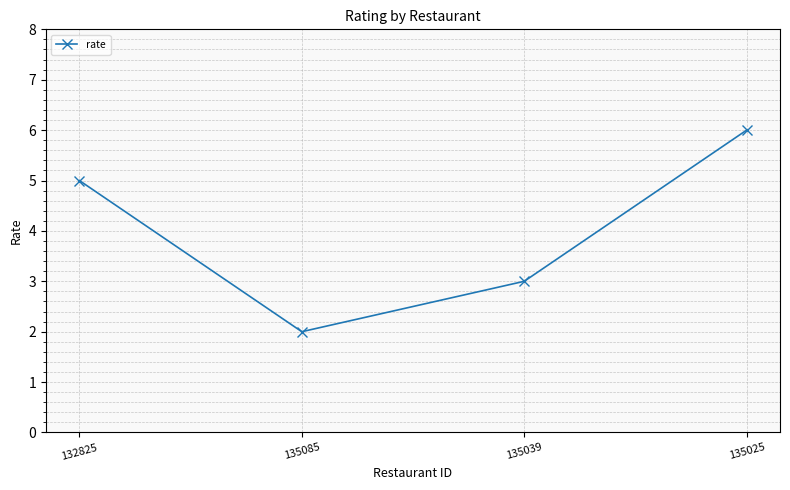

How many values are below 5?

2